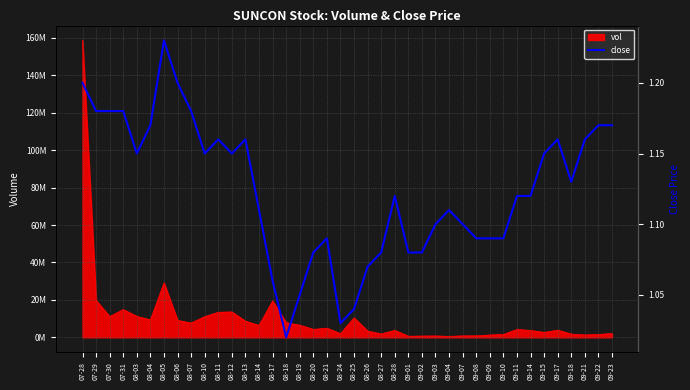

Is this an area chart (filled region under the line)?

No